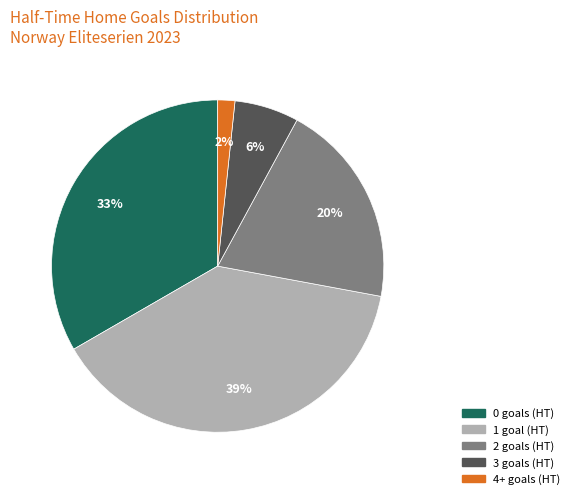

Is there a majority slice in this chart?

No